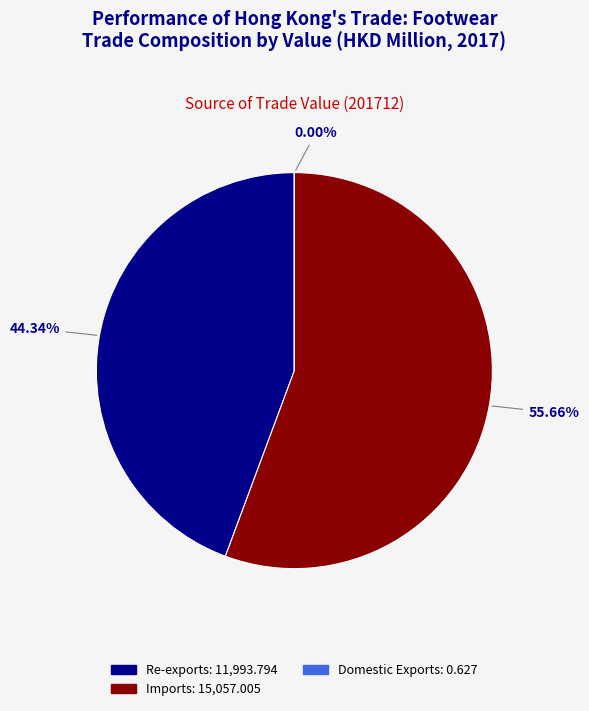

To the nearest percent, what is the difference between the Imports and Re-exports slice percentages?

11%